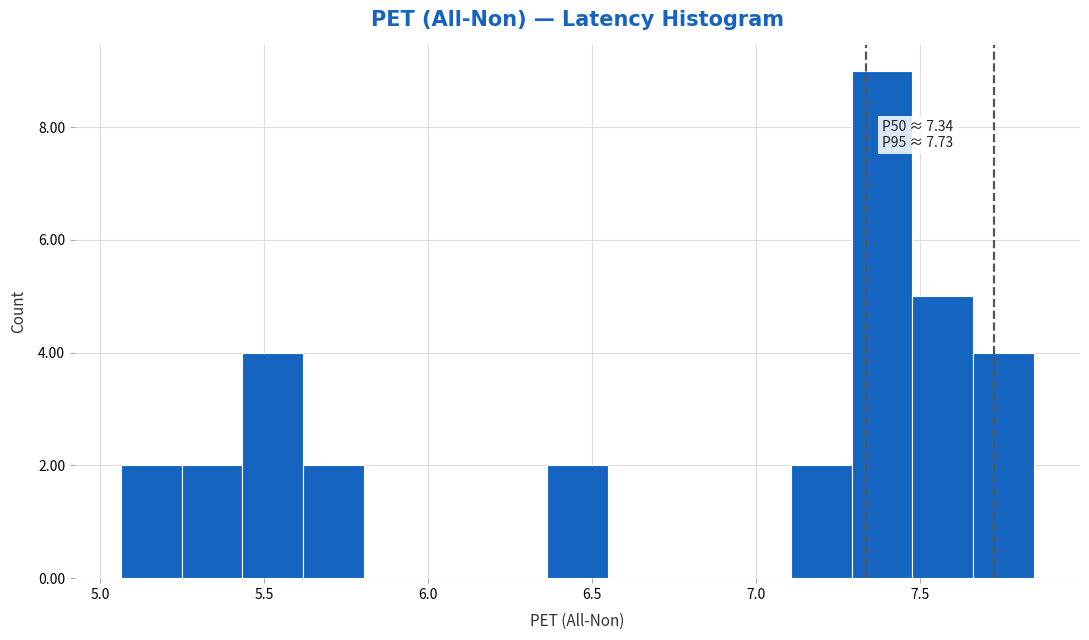

Around what value on the x-axis is the tallest bar? Give the approximate position of its centre, as read against the axis.

7.40